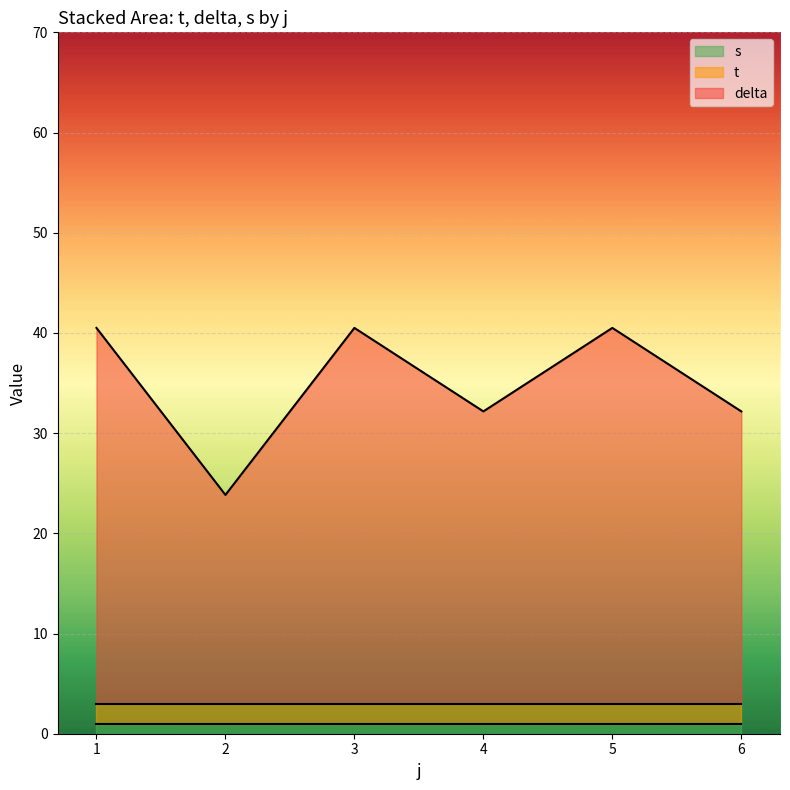

How many lines are shown in the chart?

3